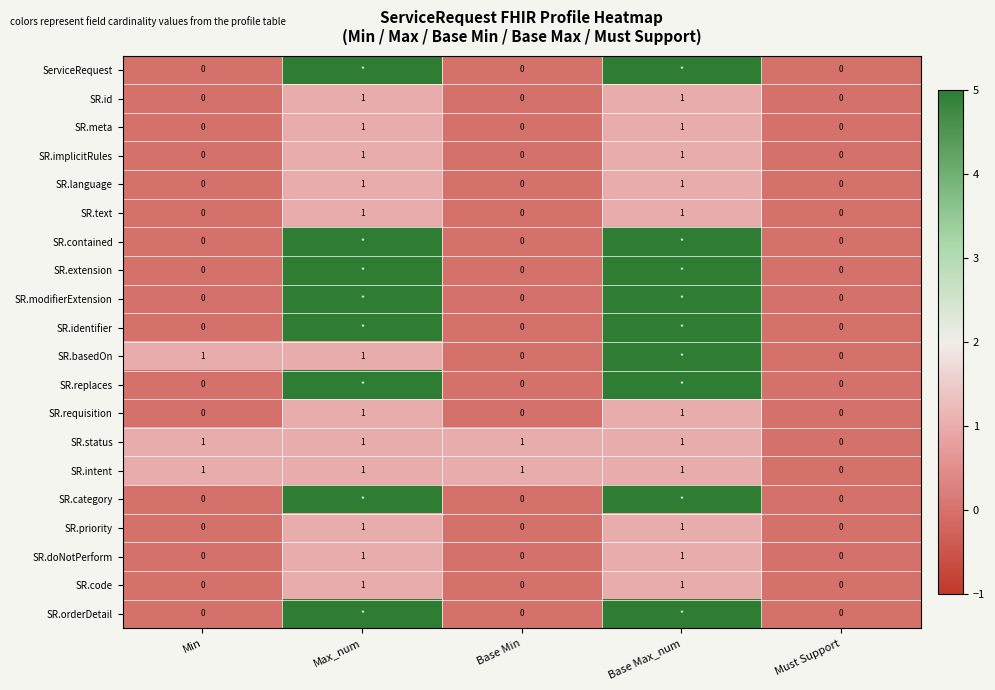

Which category has the lowest value across all series?

Min